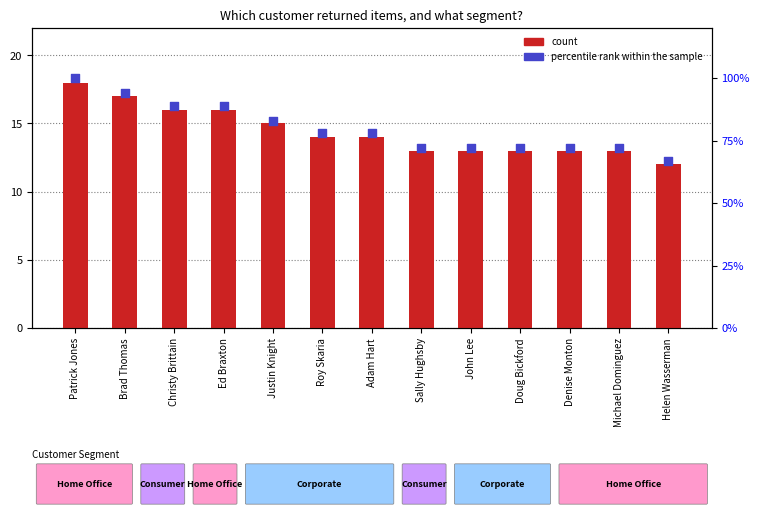

Is the value of count at Sally Hughsby greater than the value of percentile rank within the sample at Ed Braxton?

No